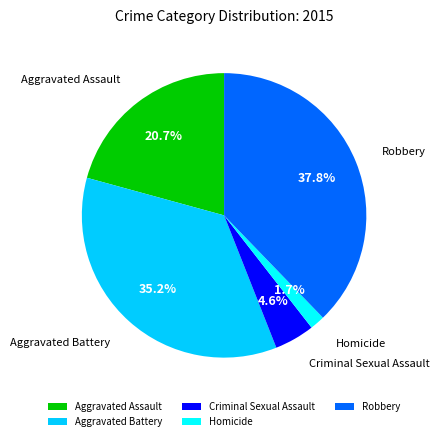

Is there any slice that represents more than half of the pie?

No